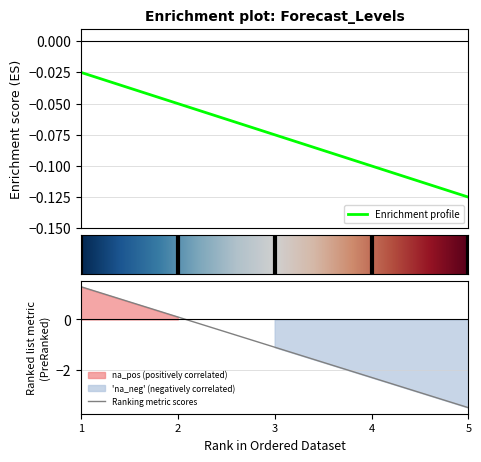

How many distinct data groups are displayed?

1